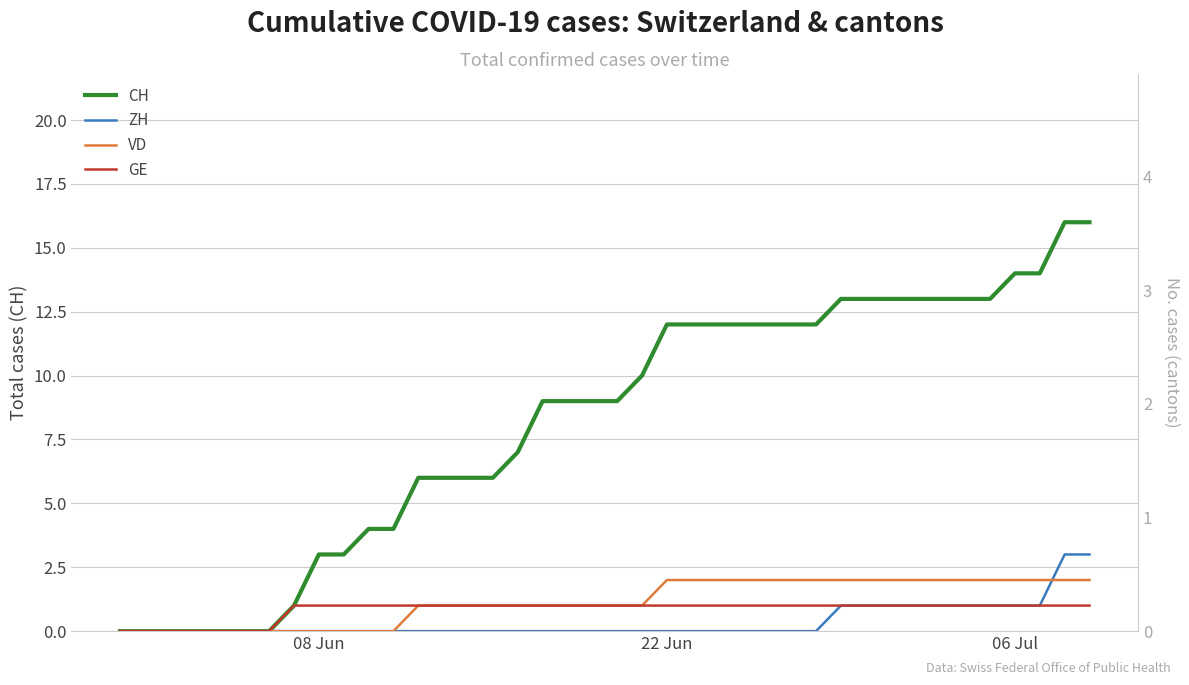

True or false: CH and GE cross at least once.

False